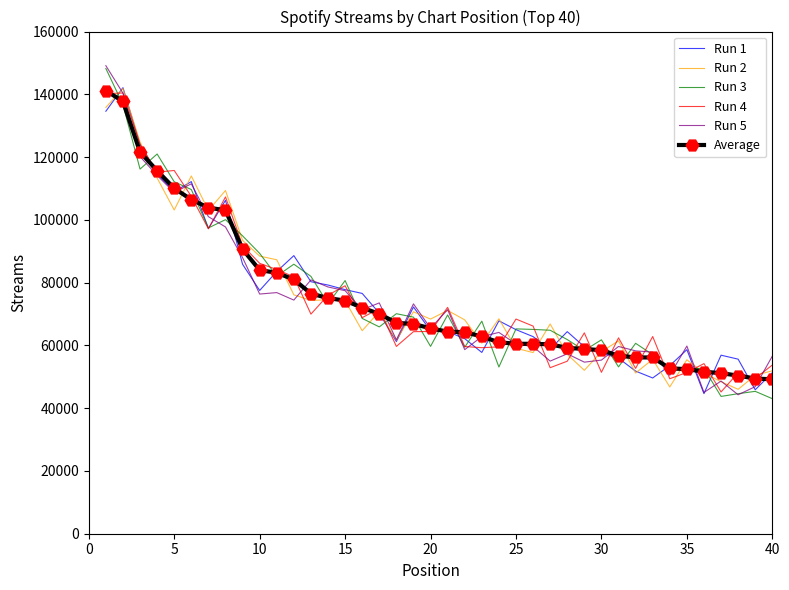

What is the lowest value of the Average series?

49198